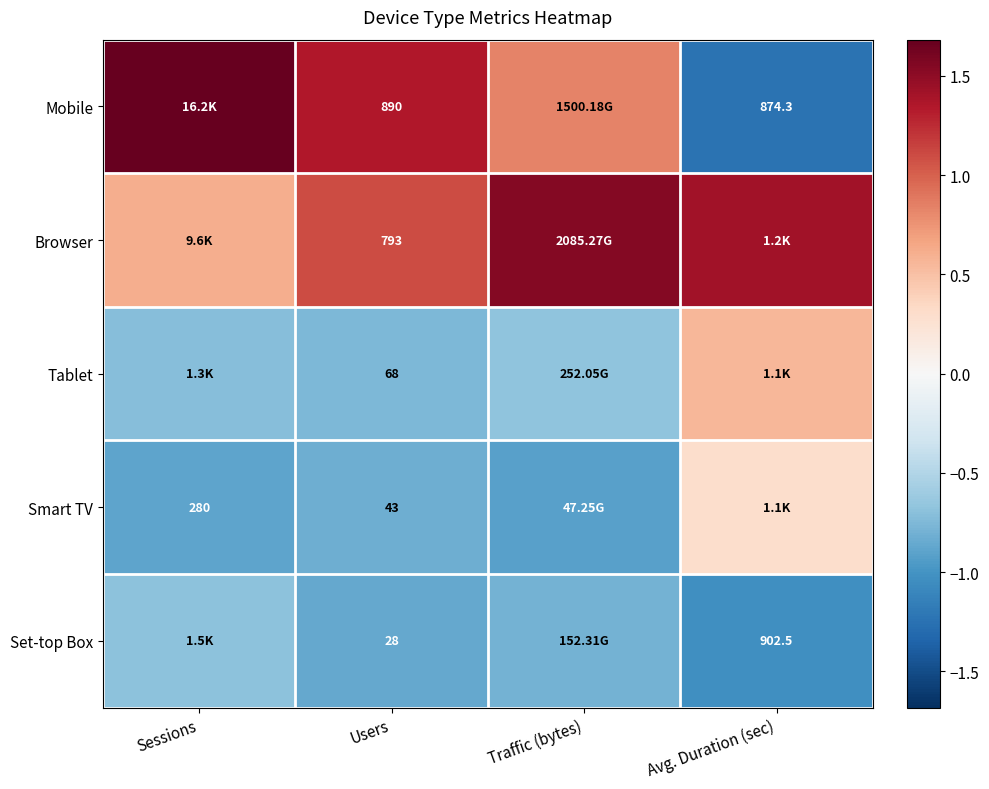

Is the value of Smart TV at Users greater than the value of Tablet at Users?

No